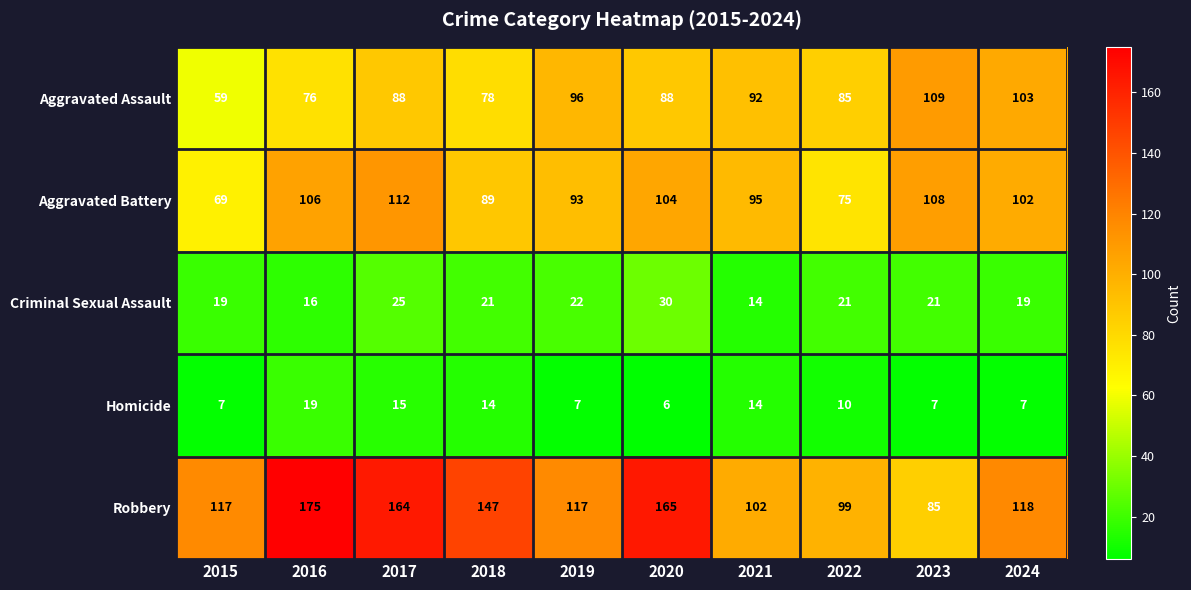

Rank the series by their maximum value, from lowest to highest.

Homicide, Criminal Sexual Assault, Aggravated Assault, Aggravated Battery, Robbery